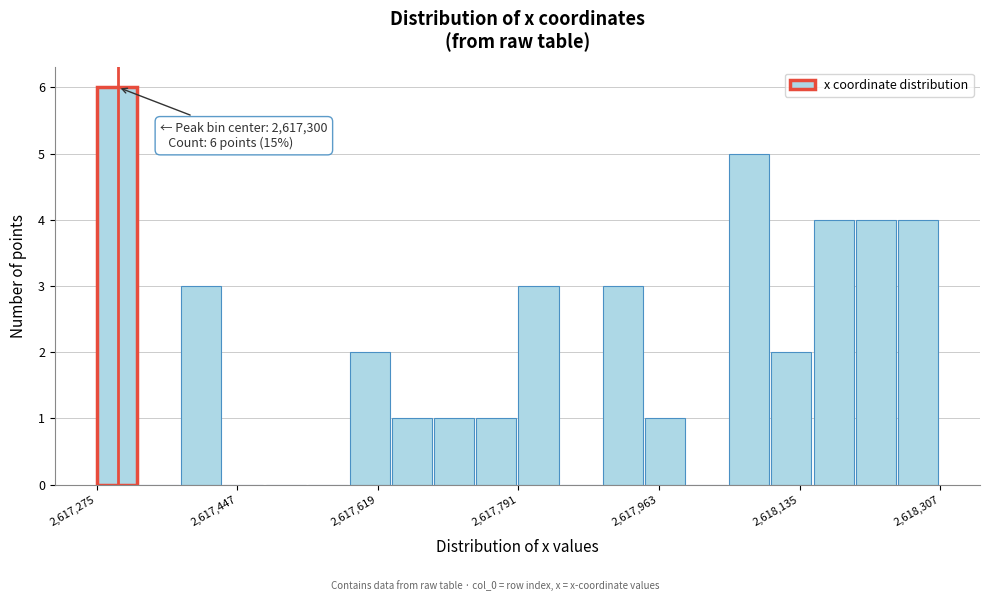

Around what value on the x-axis is the tallest bar? Give the approximate position of its centre, as read against the axis.

2617300